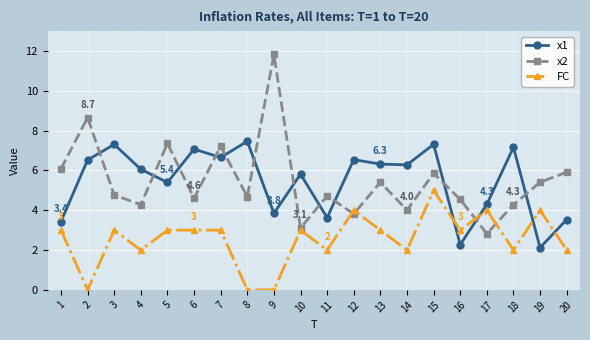

Rank the series by their maximum value, from highest to lowest.

x2, x1, FC